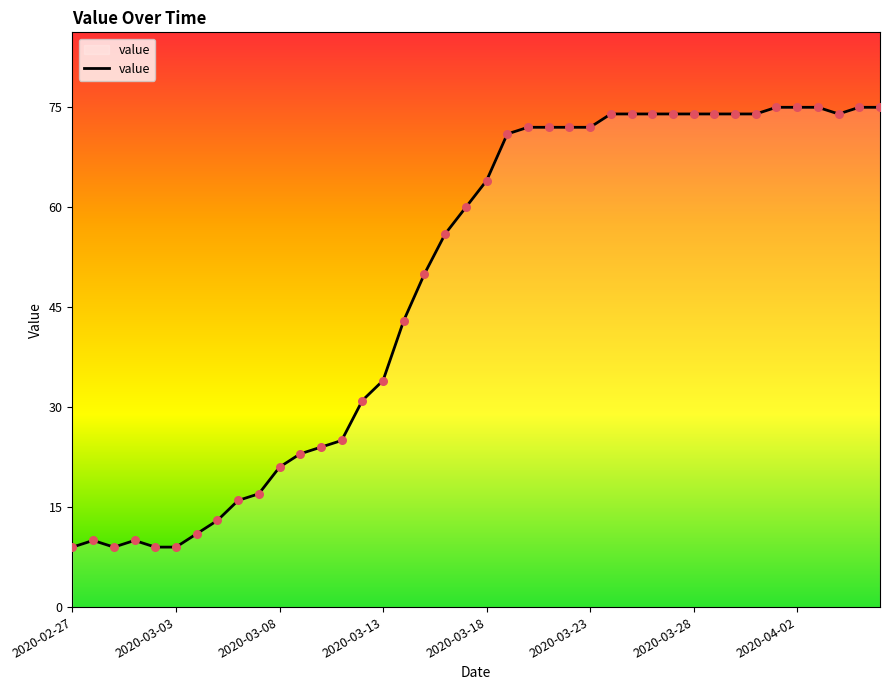

What is the minimum value shown in the chart?

9